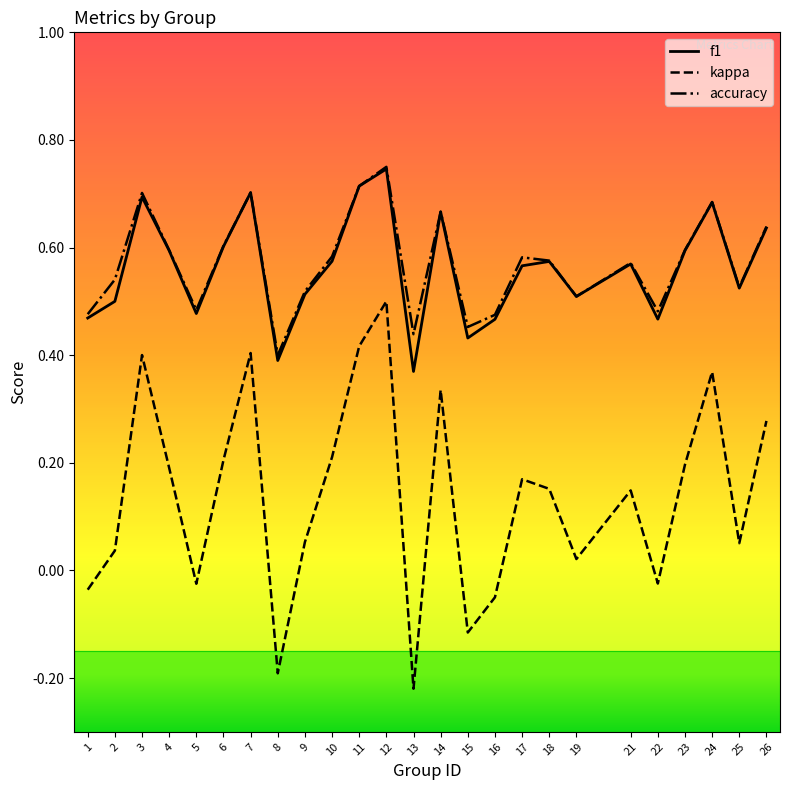

Which series has the widest spread of values?

kappa